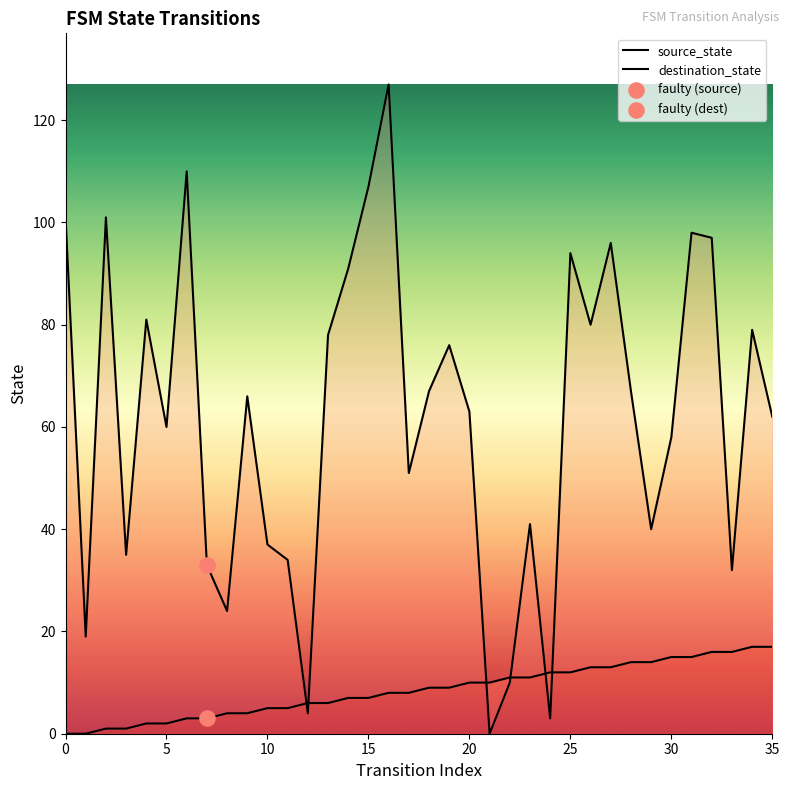

At which category is the sum across all series the highest?

16